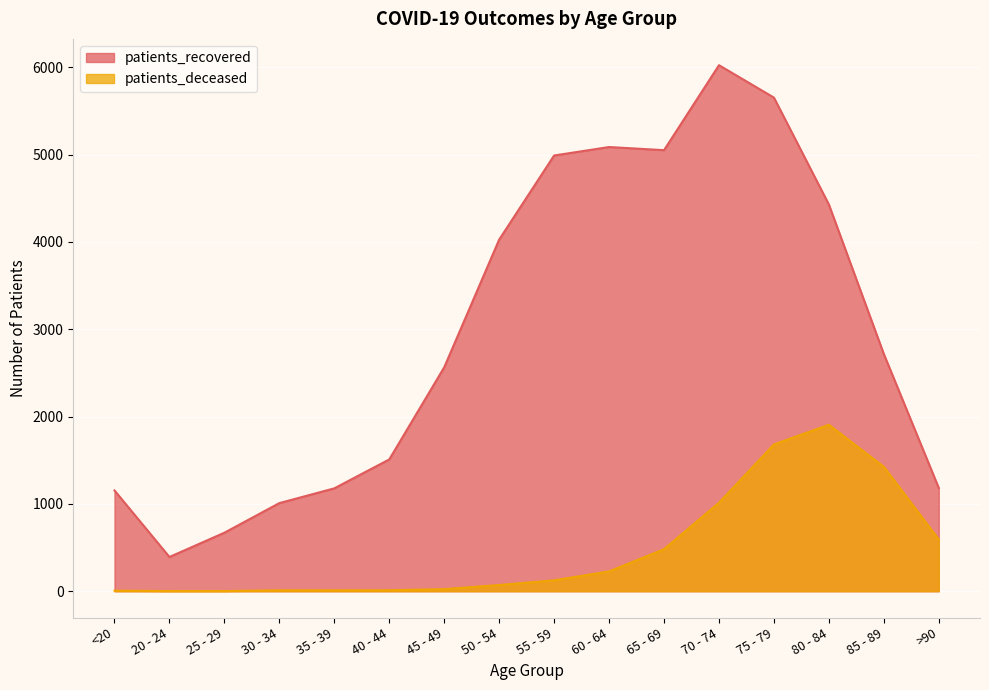

Rank the series by their average value, from highest to lowest.

patients_recovered, patients_deceased